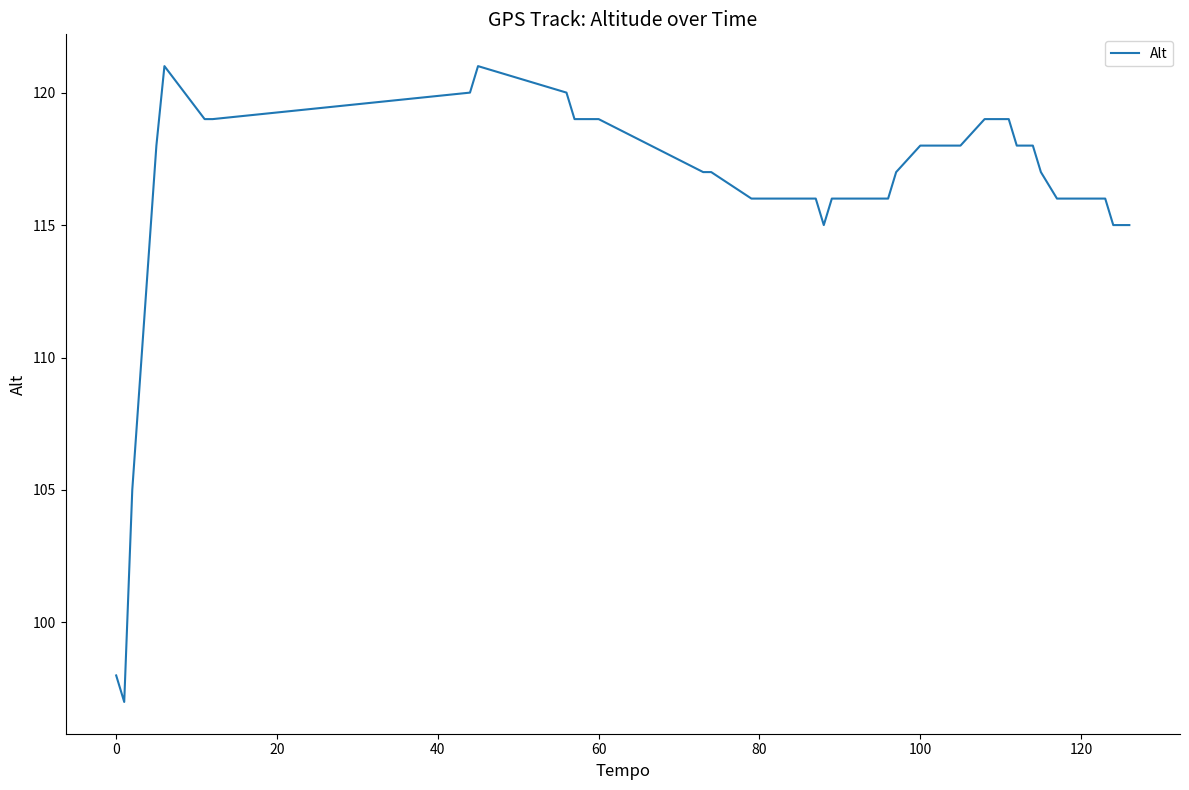

What is the smallest value displayed?

97